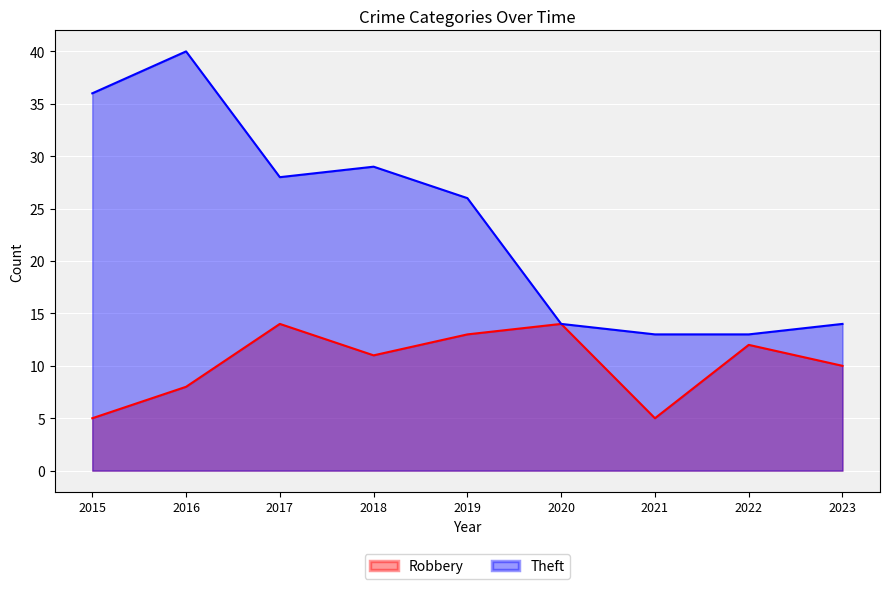

Reading left to right, extract all data points from this chart.

Robbery: 2015=5	2016=8	2017=14	2018=11	2019=13	2020=14	2021=5	2022=12	2023=10
Theft: 2015=36	2016=40	2017=28	2018=29	2019=26	2020=14	2021=13	2022=13	2023=14